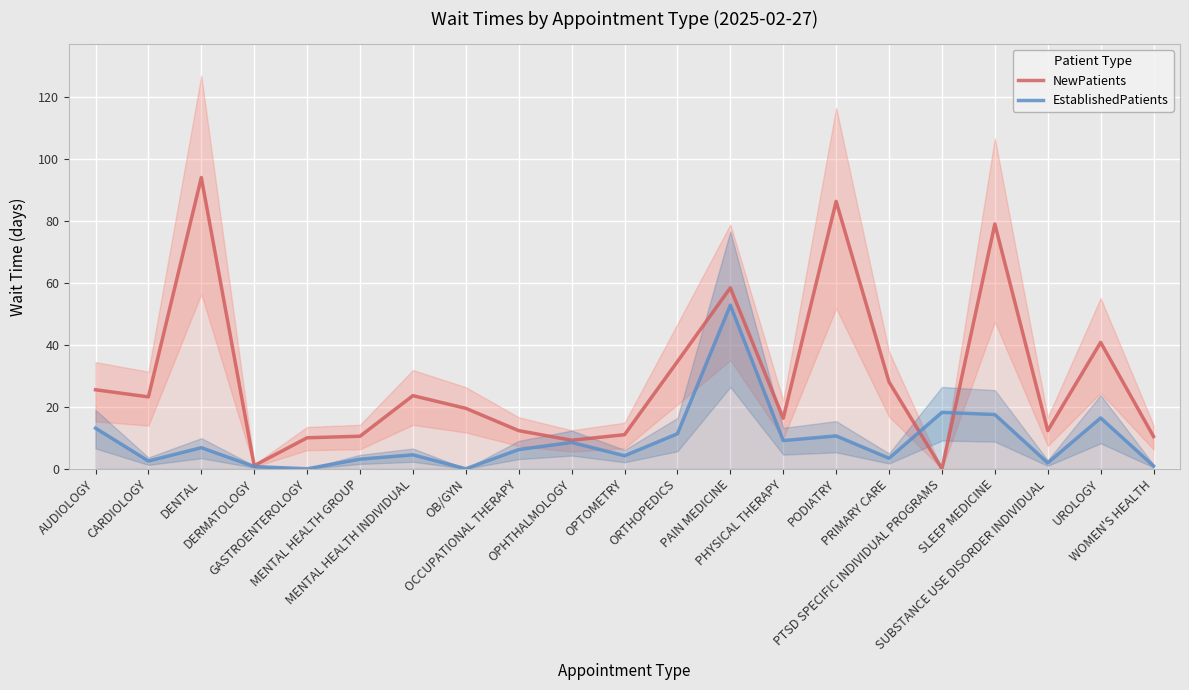

What value does the EstablishedPatients series have at MENTAL HEALTH INDIVIDUAL?

4.5